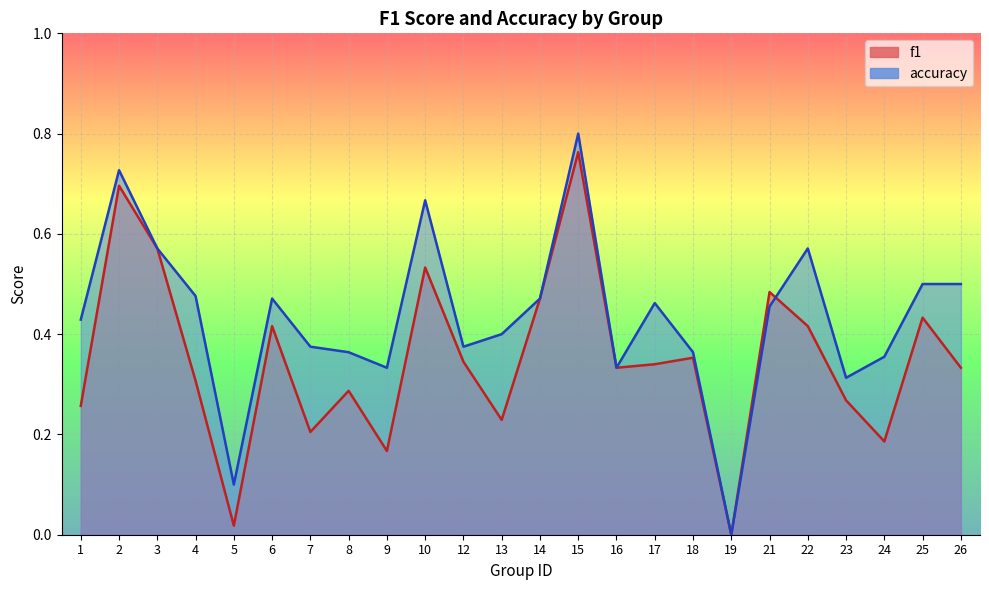

What is the difference between the maximum and second lowest values in the accuracy series?

0.7